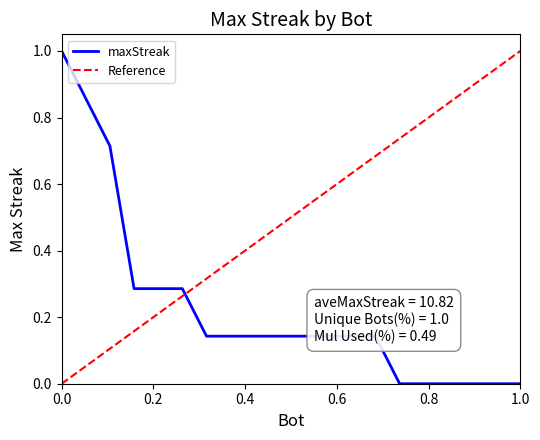

What is the maximum value shown in the chart?

1.0